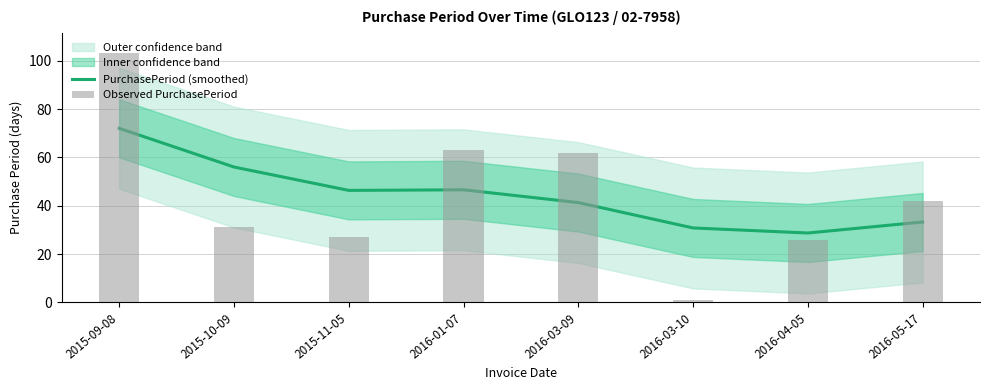

What is the smallest value displayed?

1.0